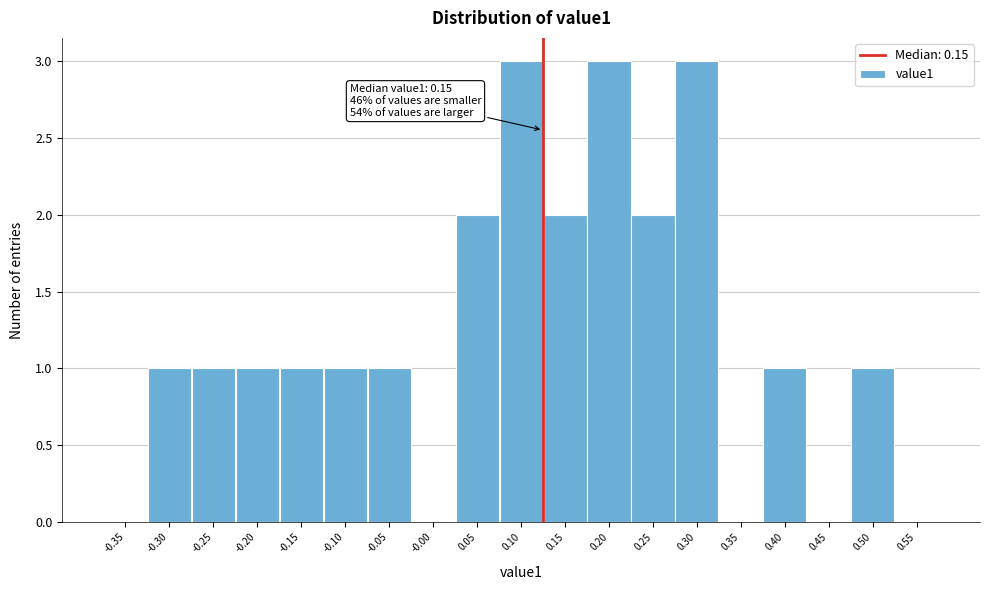

Reading right to left, what are all the values shown in this chart?

0.55=0	0.50=1	0.45=0	0.40=1	0.35=0	0.30=3	0.25=2	0.20=3	0.15=2	0.10=3	0.05=2	-0.00=0	-0.05=1	-0.10=1	-0.15=1	-0.20=1	-0.25=1	-0.30=1	-0.35=0